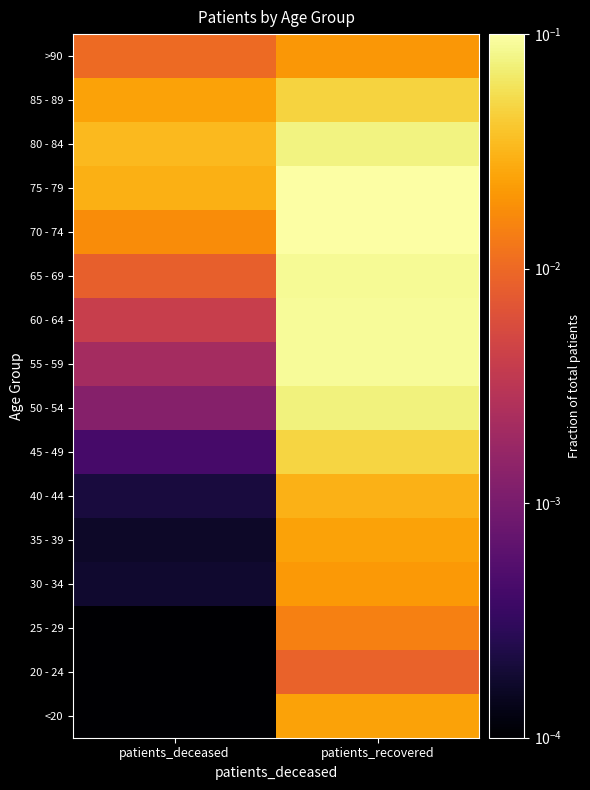

What is the spread (max minus min) of values at patients_recovered?

0.1